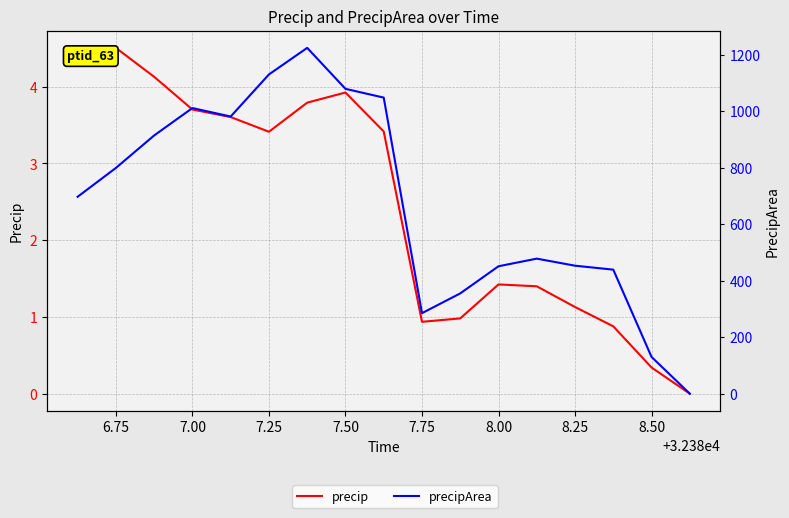

How many interior local valleys does the precipArea series have?

2